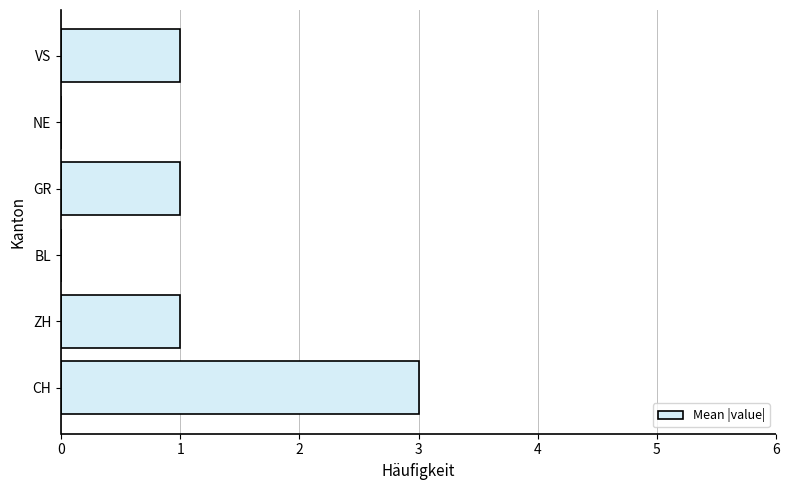

Count the number of data series in this chart.

1